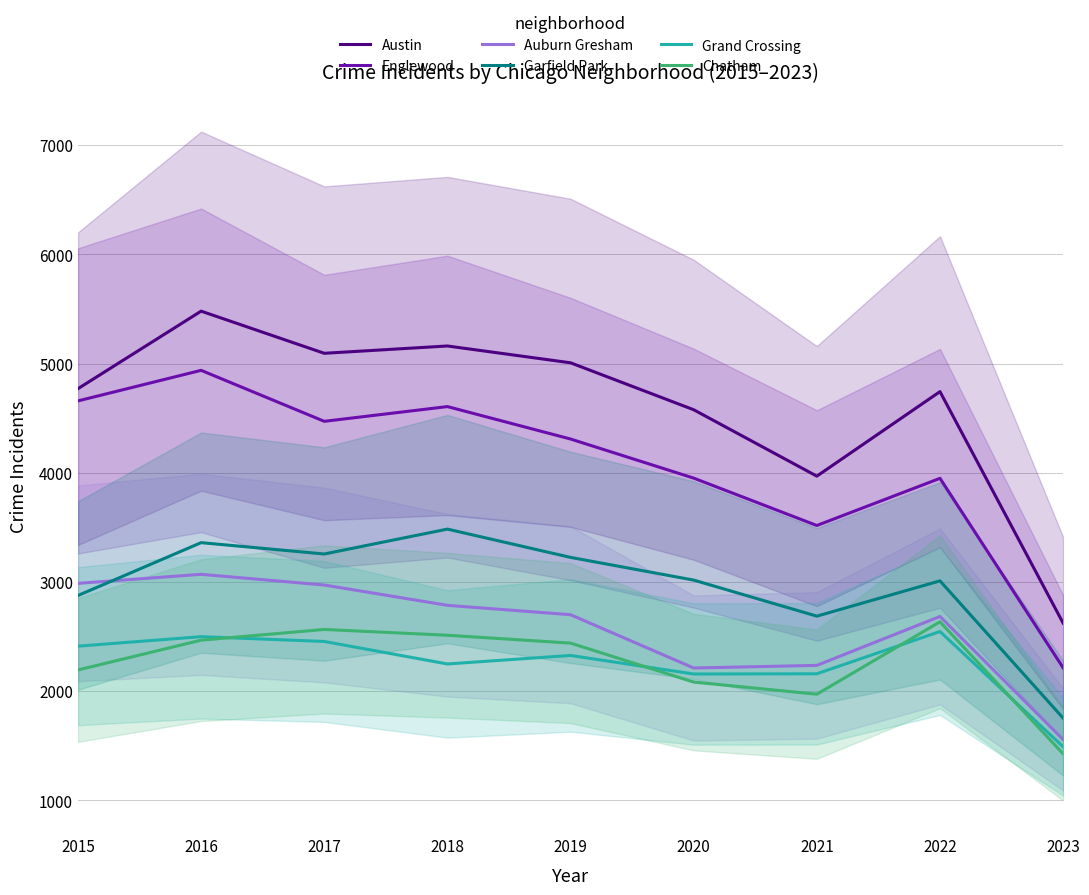

At how many categories does at least one series exceed 5283?

1